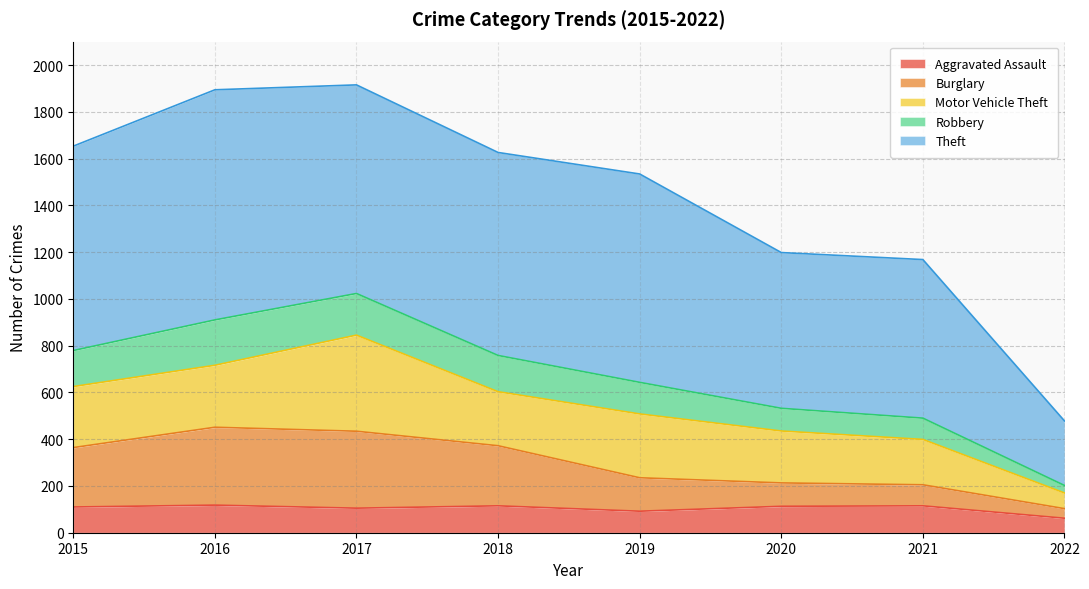

What is the total value across all series at 2015?

1653